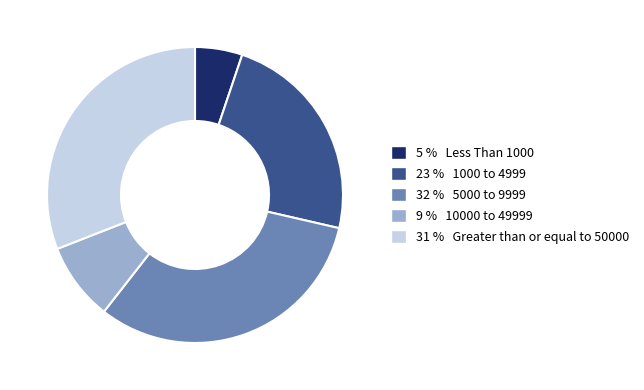

Is the sum of 23 % 1000 to 4999 and 31 % Greater than or equal to 50000 greater than half?

Yes